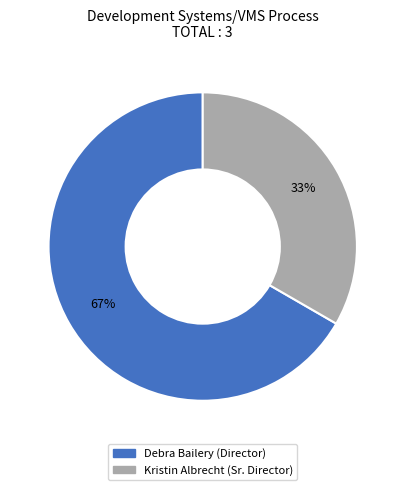

Rank the categories by value from lowest to highest.

Kristin Albrecht, Debra Bailery